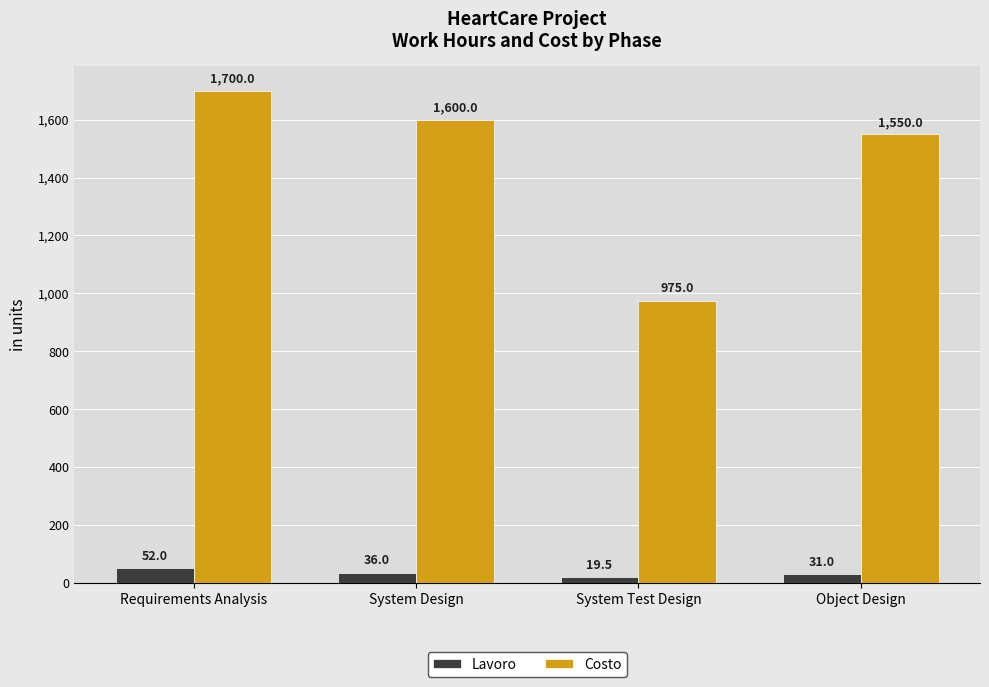

The Costo series shows 1550.0 at Object Design. True or false?

True